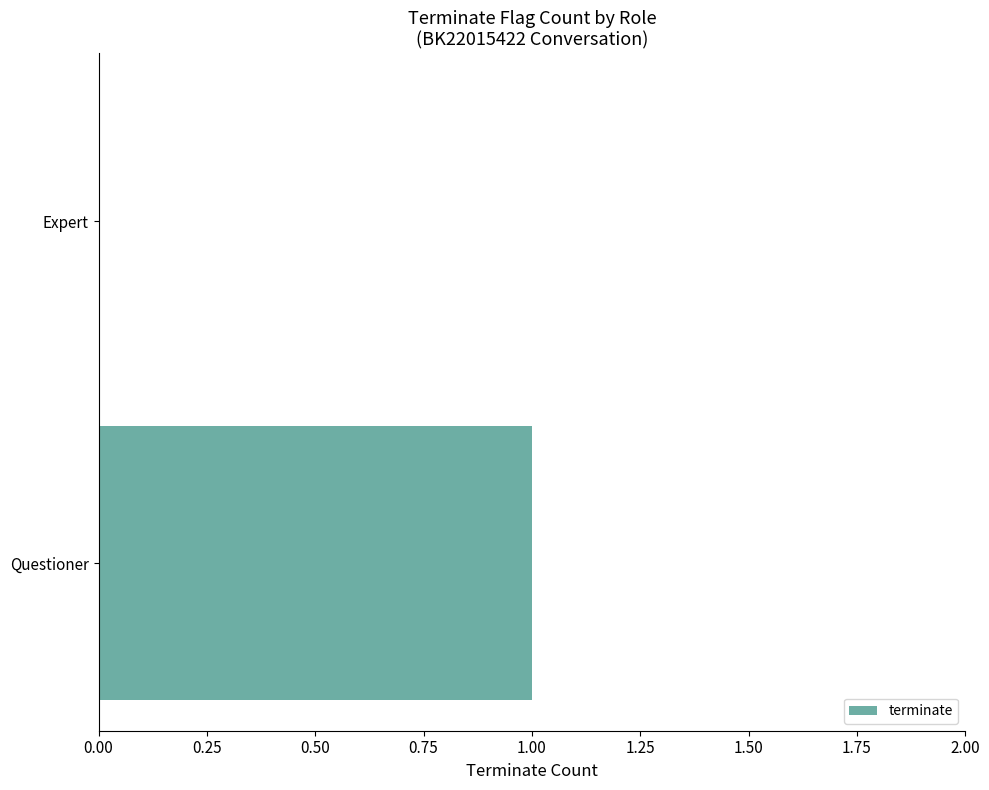

The value at Expert is 1. True or false?

False